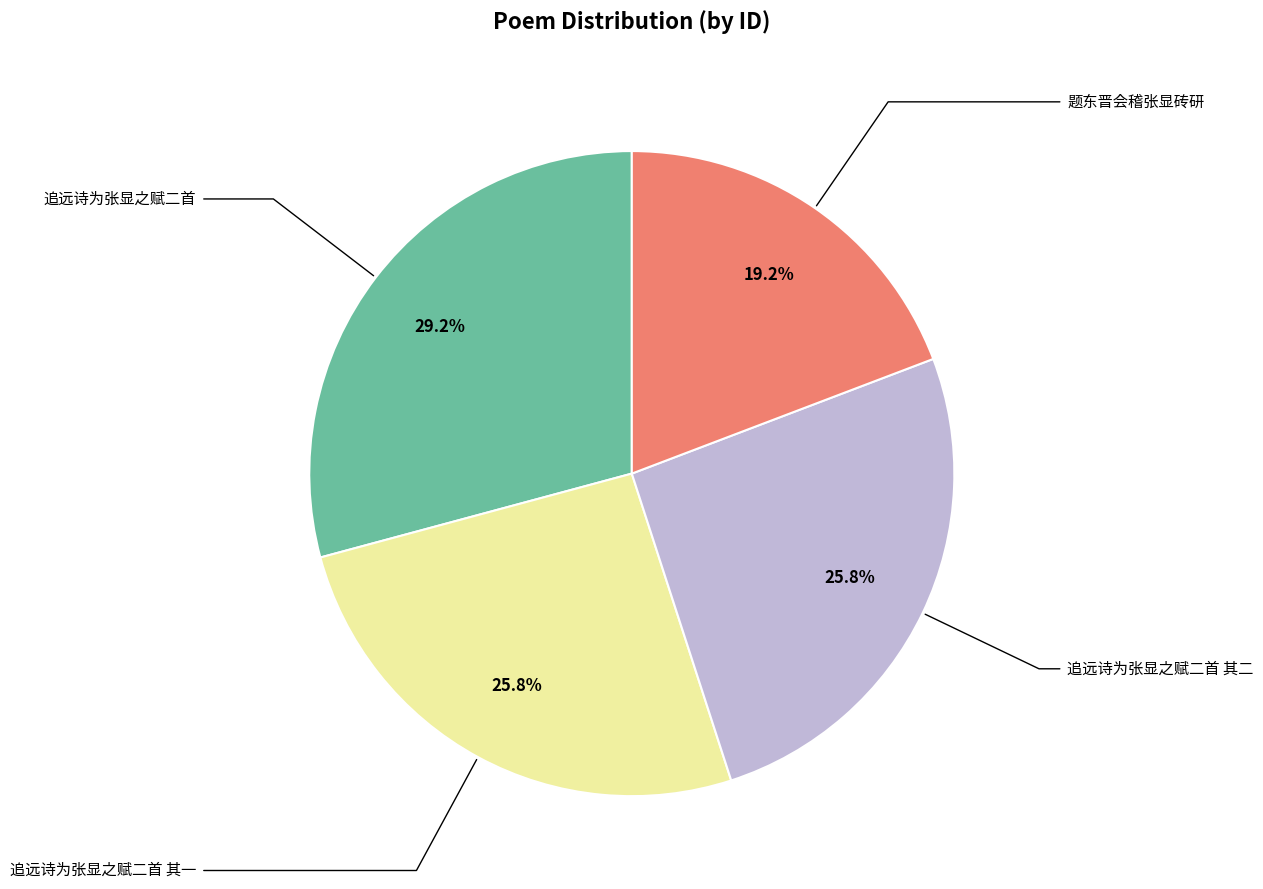

Is there a majority slice in this chart?

No